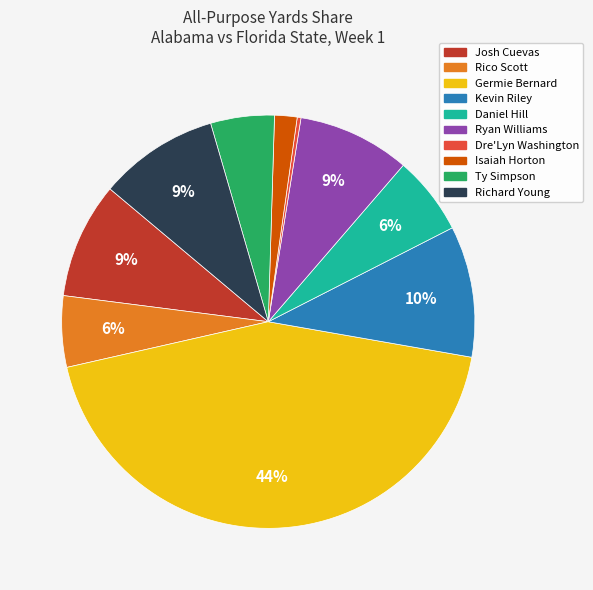

Between Ty Simpson and Josh Cuevas, which is larger?

Josh Cuevas